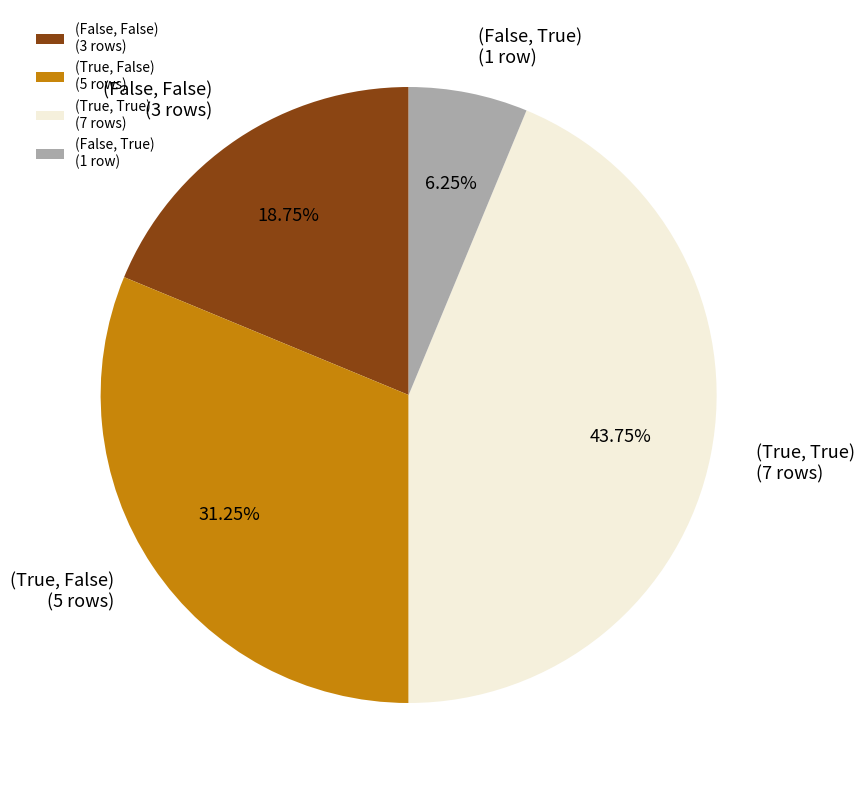

Which has a higher value, (True, False) (5 rows) or (False, True) (1 row)?

(True, False) (5 rows)